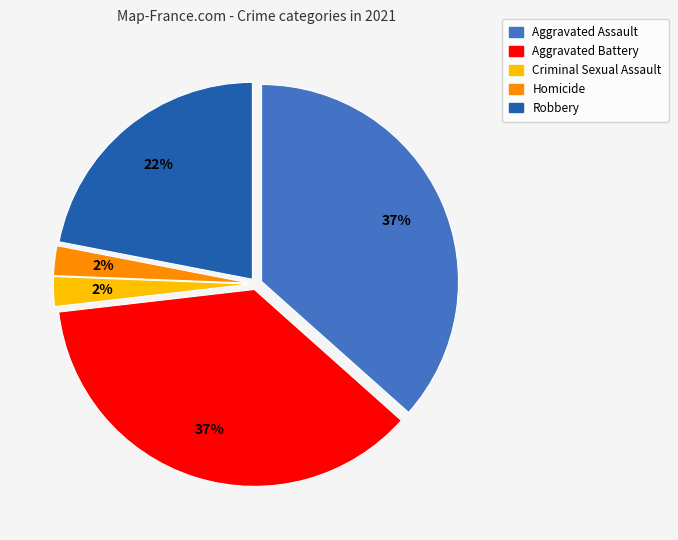

The Aggravated Assault slice represents 43% of the pie. True or false?

False